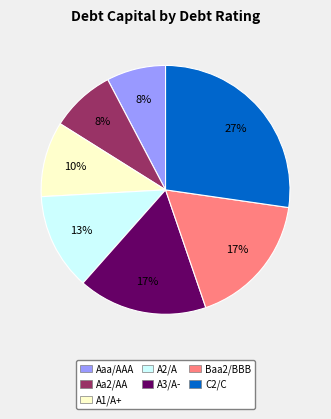

Does any single category account for the majority?

No